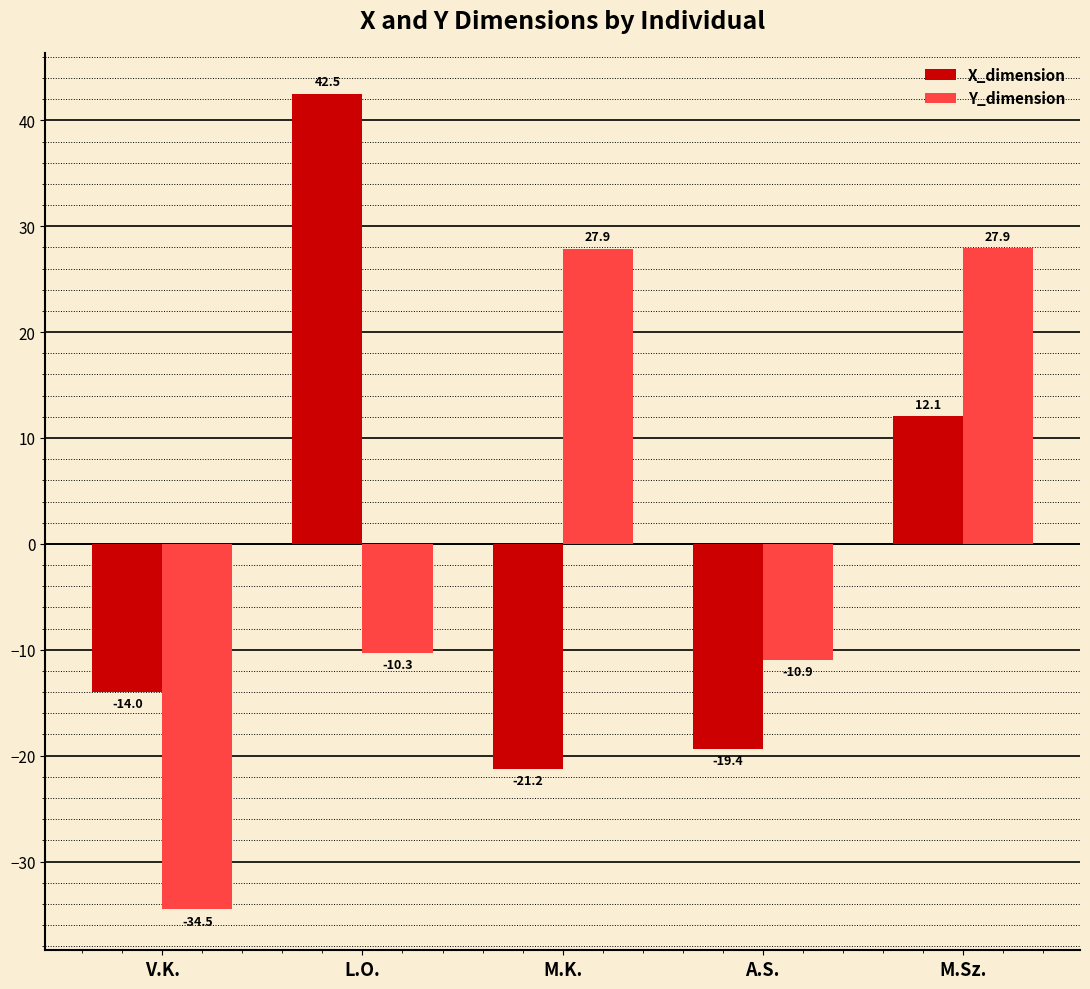

At which label is X_dimension closest to 10?

M.Sz.